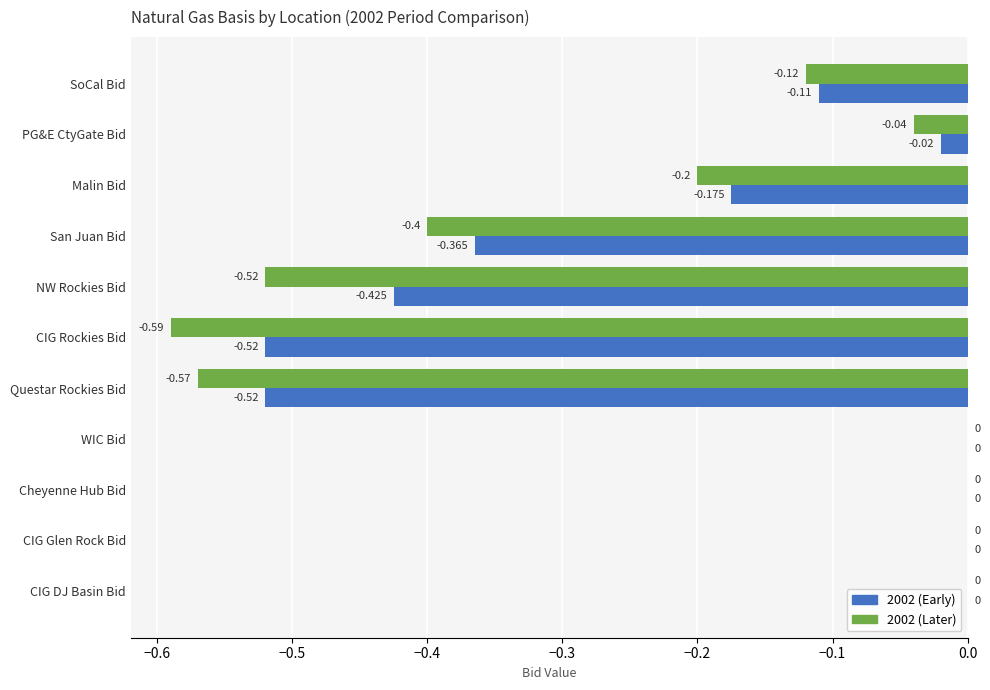

Is the value of 2002 (Later) at SoCal Bid greater than the value of 2002 (Early) at Questar Rockies Bid?

Yes